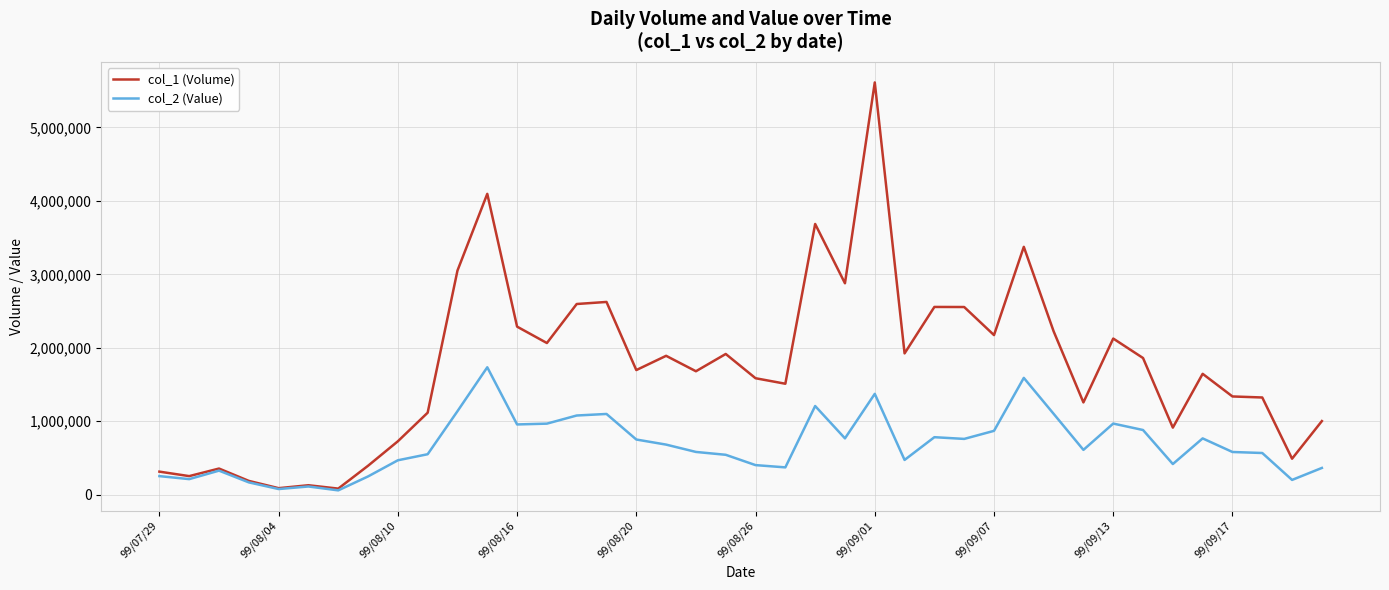

What are all the series names shown in the legend?

col_1 (Volume), col_2 (Value)